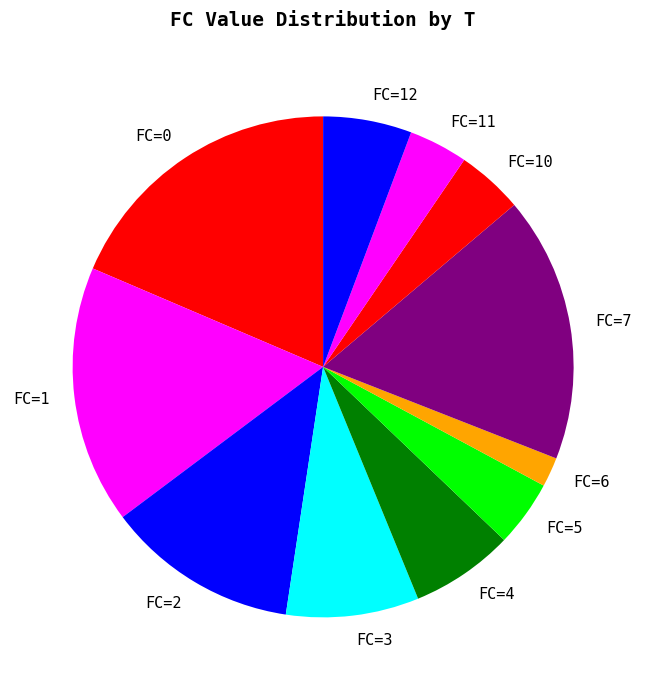

Is it true that FC=11 is 4% of the pie?

True